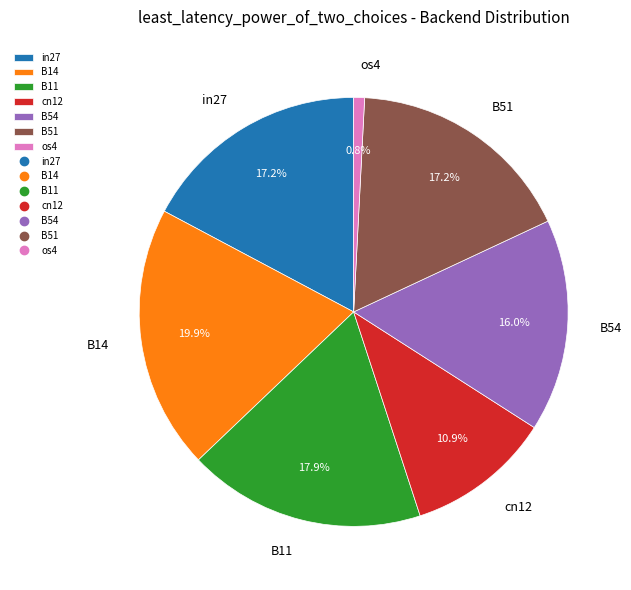

Count the number of slices in the pie.

7